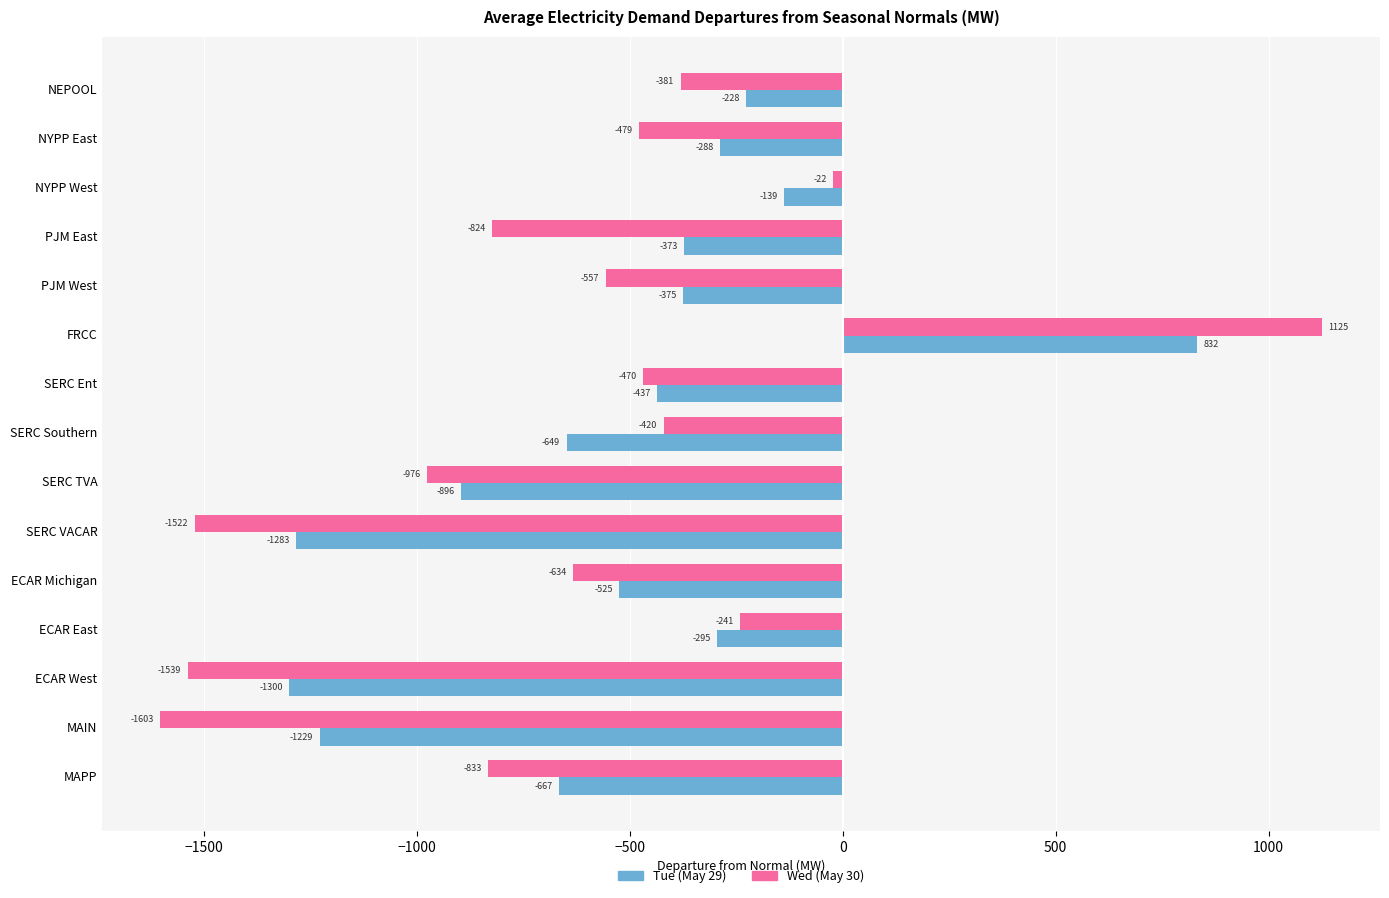

How many positive values does the Wed (May 30) series have?

1